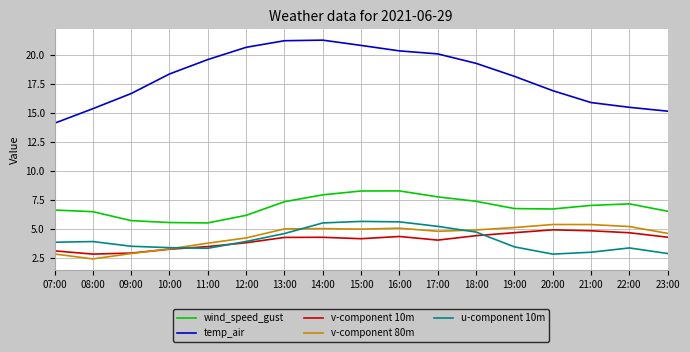

Is it true that v-component 10m equals 6.8 at 14:00?

False